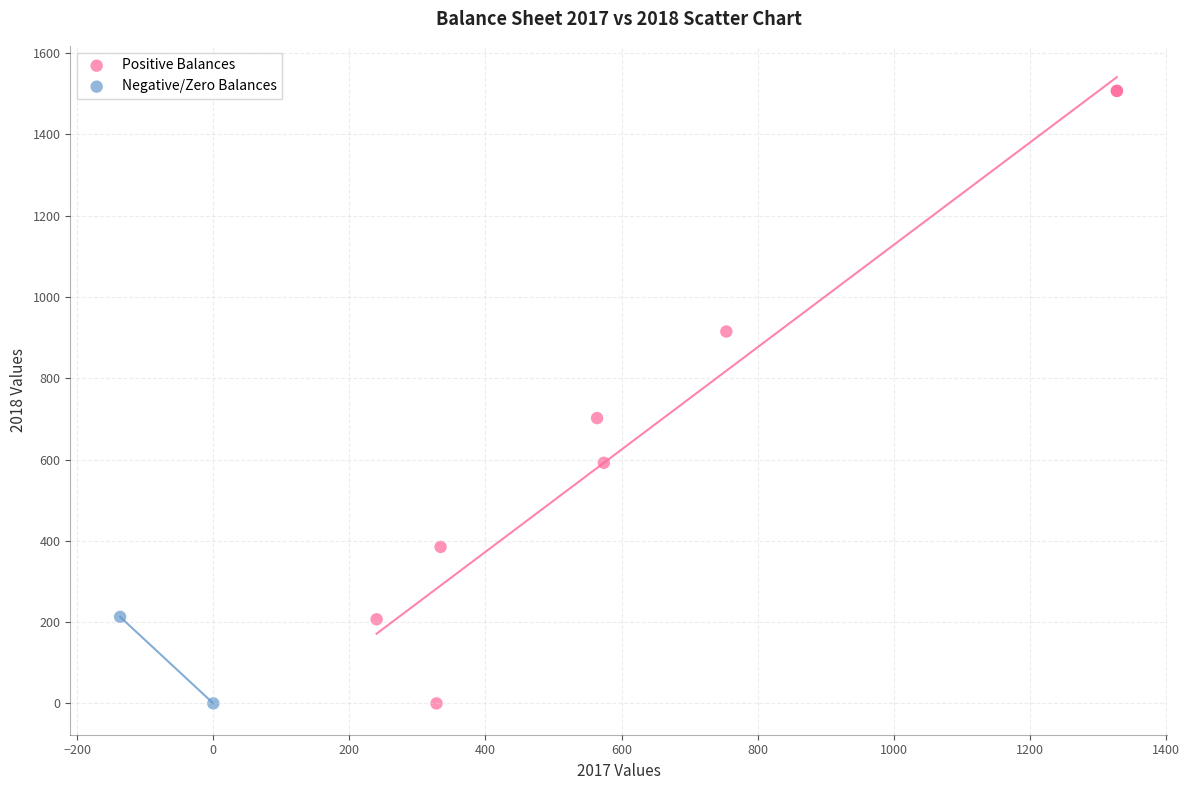

Which series has the largest Y range (max minus min)?

Positive Balances